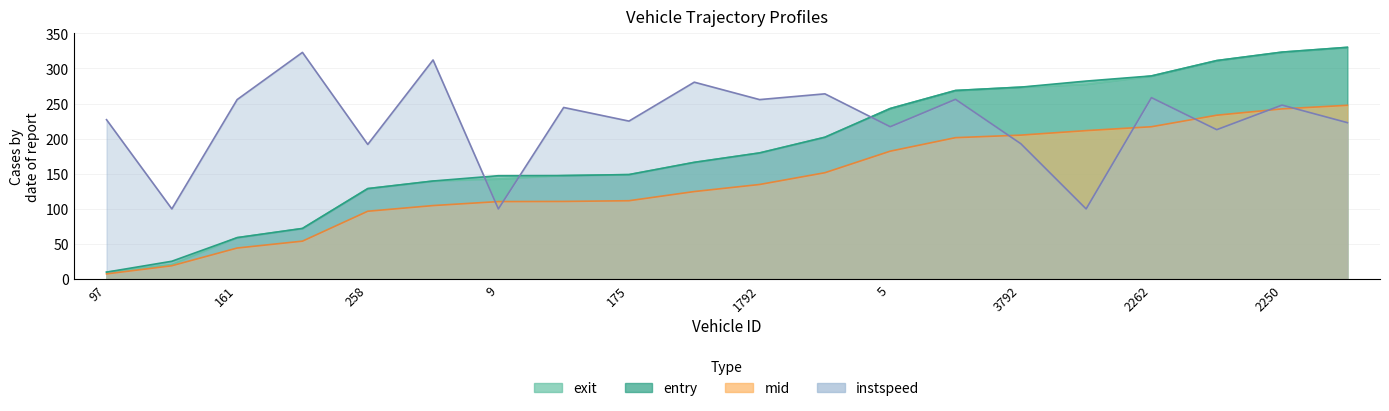

What is the difference between the exit values at 19 and 2177?

182.5